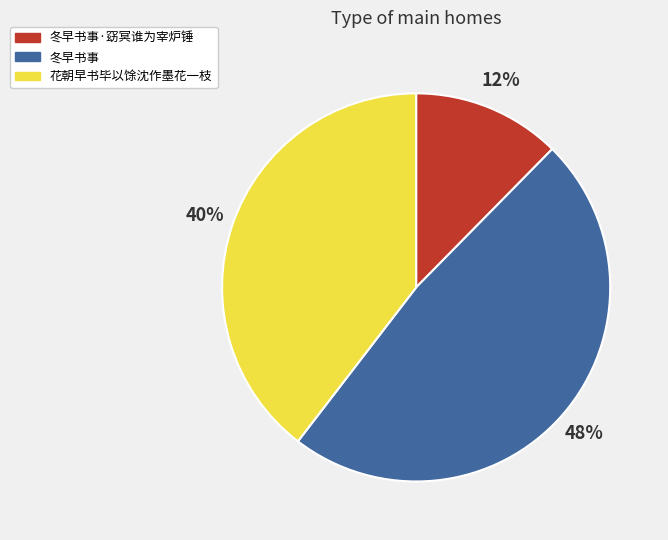

Do 花朝早书毕以馀沈作墨花一枝 and 冬早书事 together represent more than half of the pie?

Yes